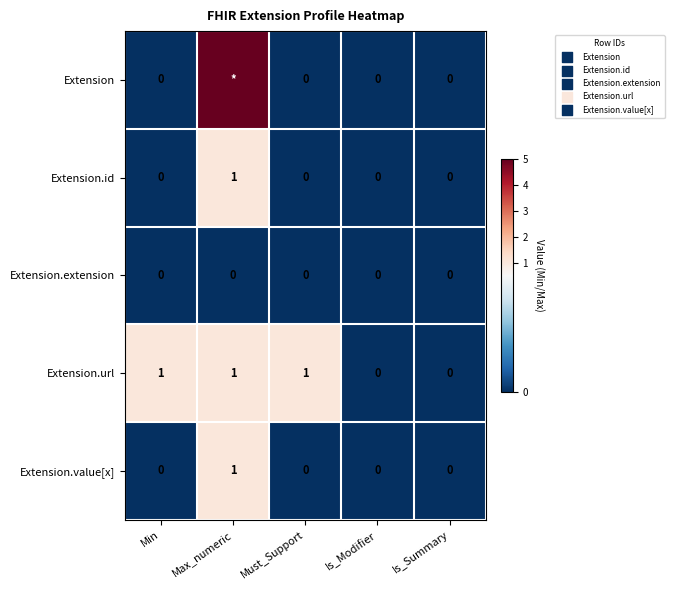

The Extension.value[x] series shows 0 at Must_Support. True or false?

True